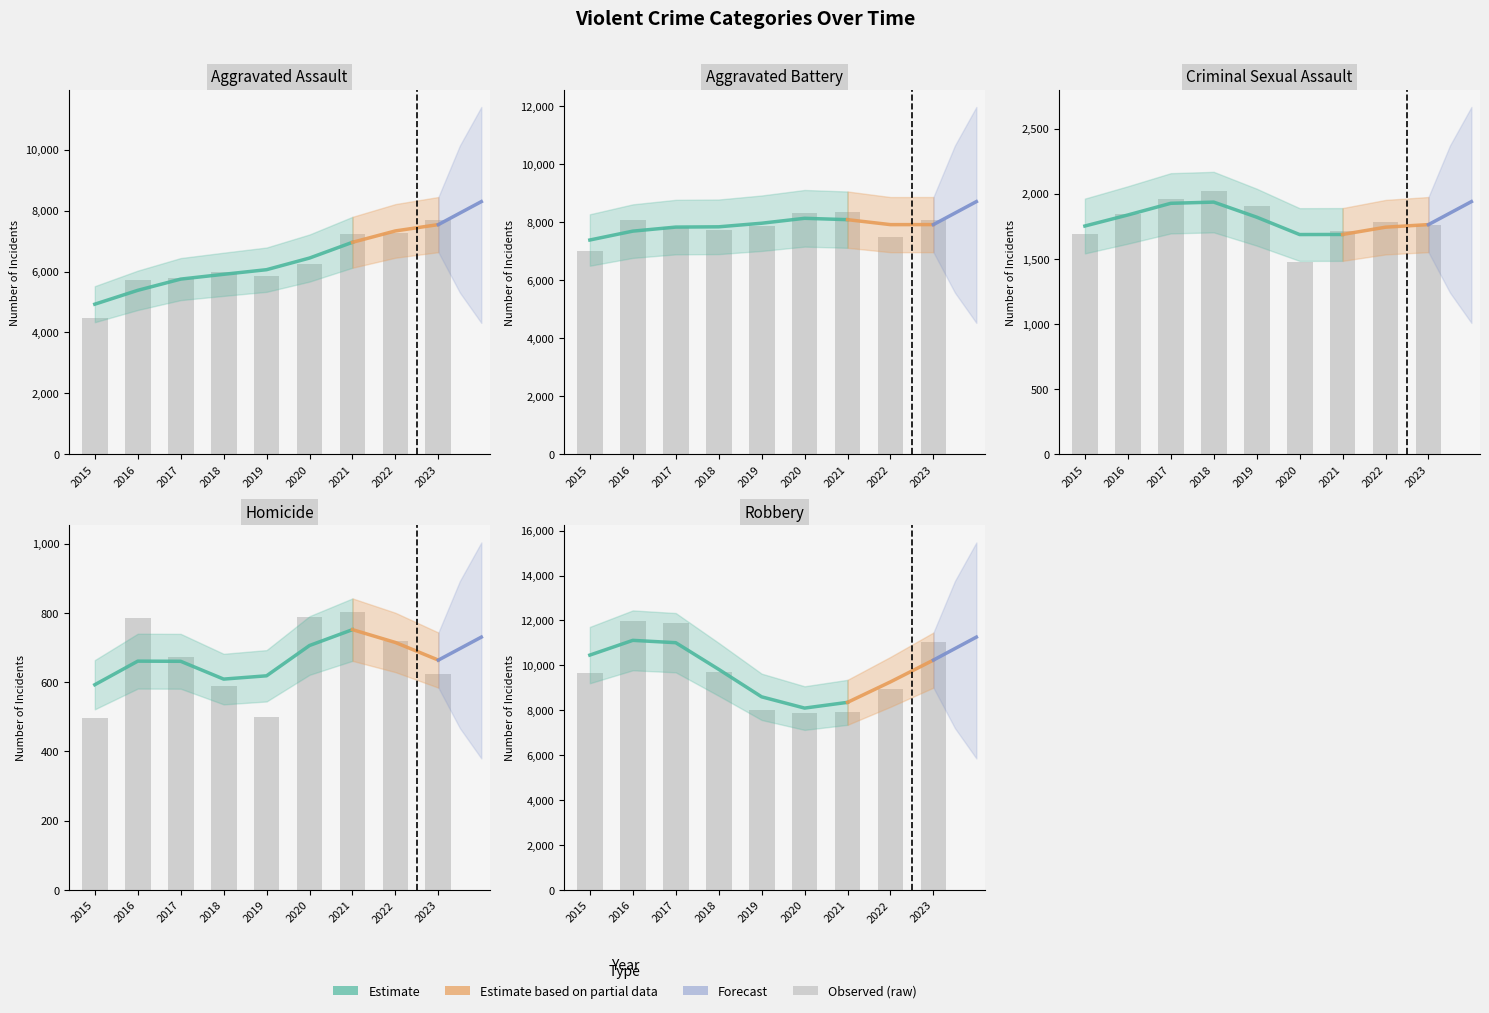

How many bars are there in total?

45